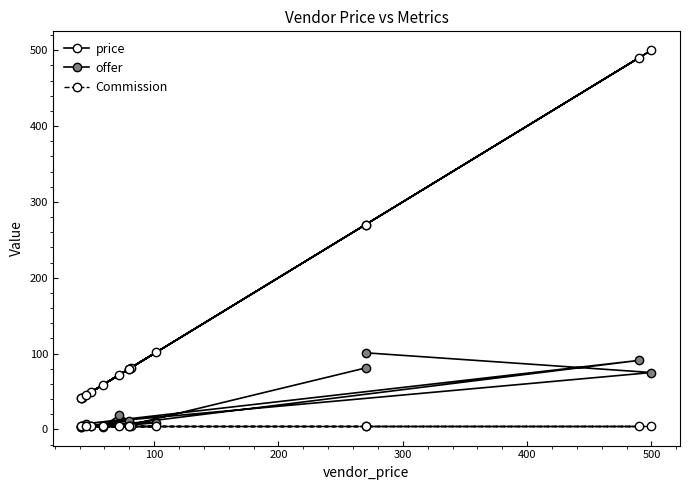

How many distinct data groups are displayed?

3